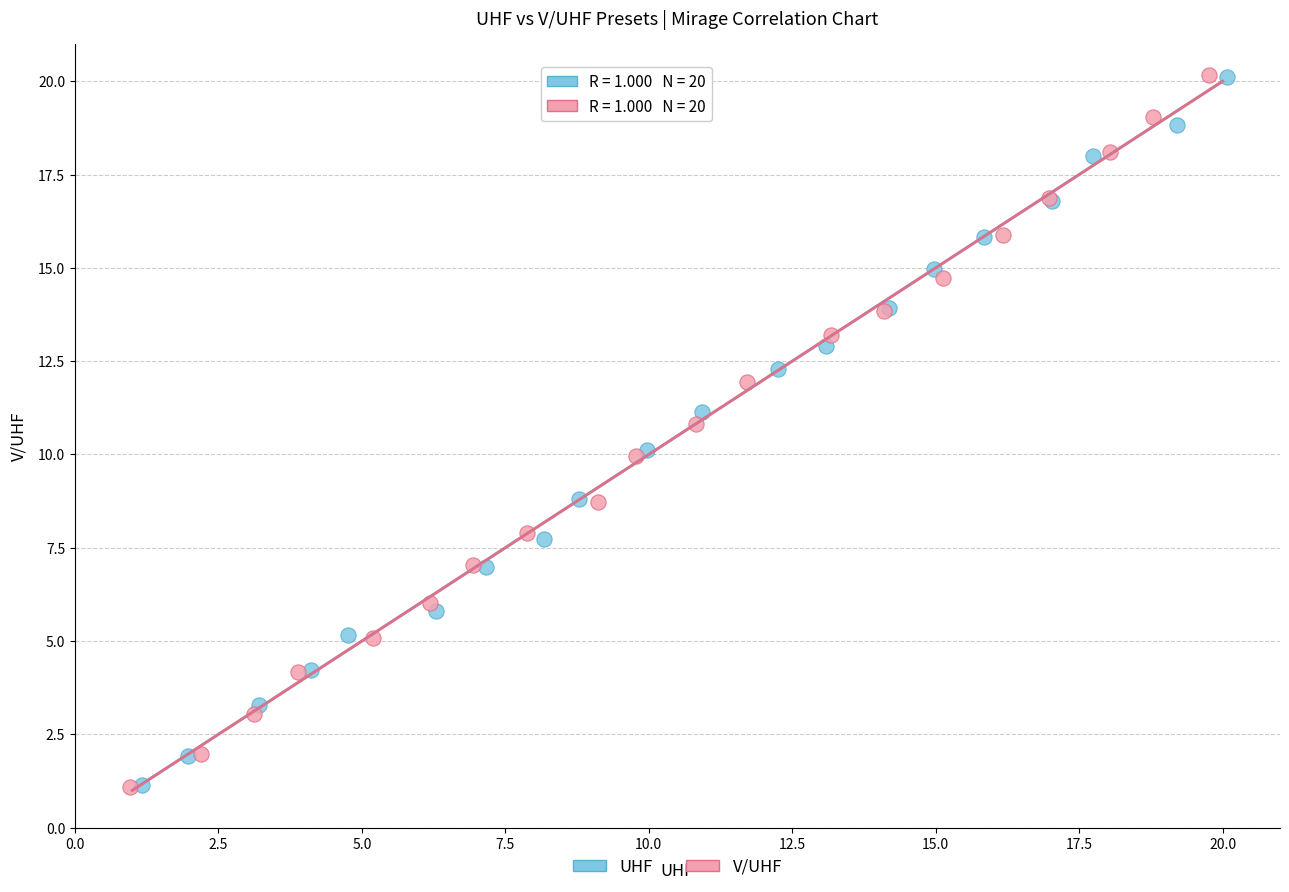

Which series has the largest Y range (max minus min)?

V/UHF